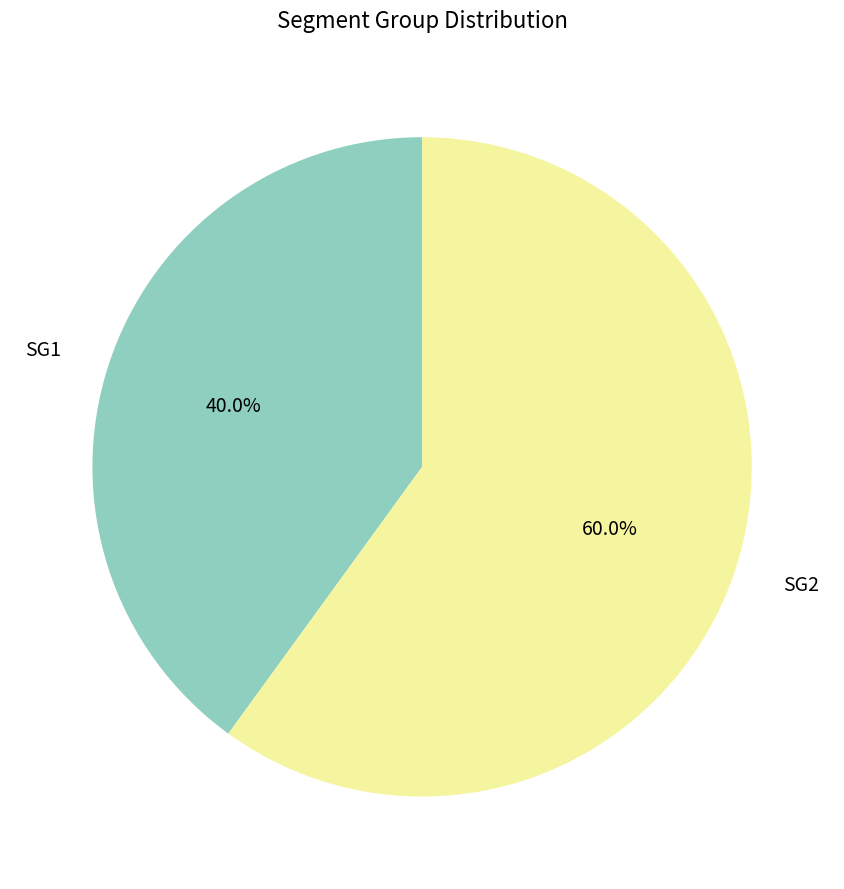

What percentage is the SG2 slice, to the nearest percent?

60%